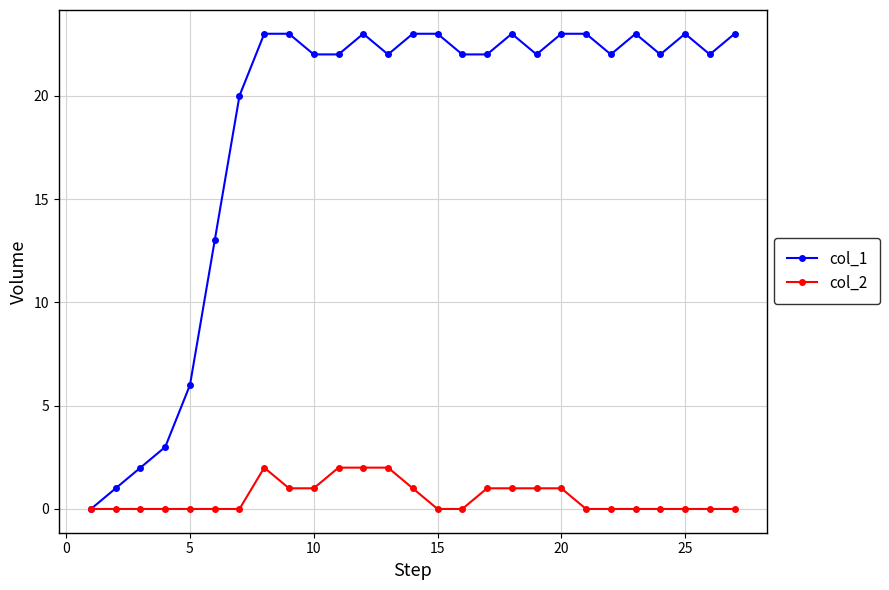

Which series has the widest spread of values?

col_1